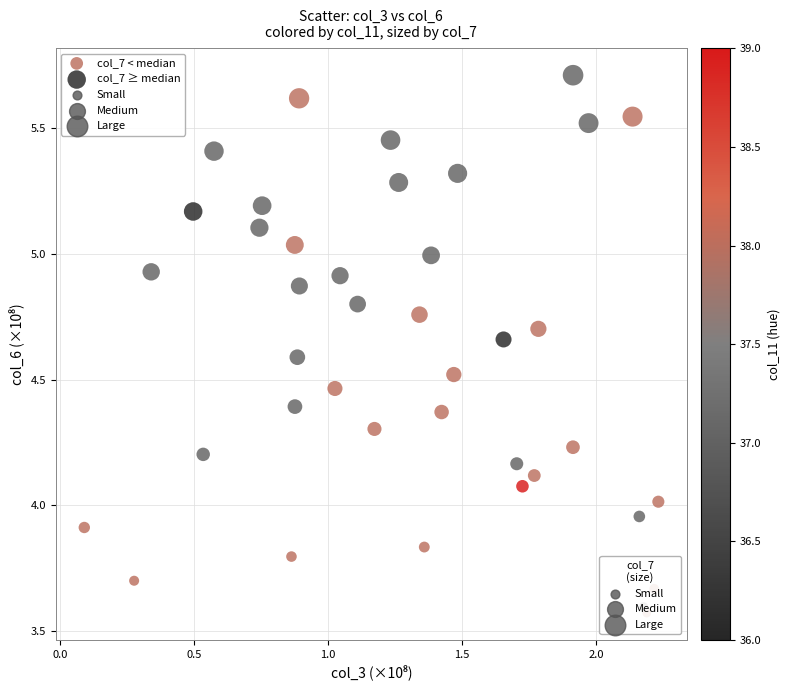

Which series reaches the minimum Y coordinate?

col_7 < median